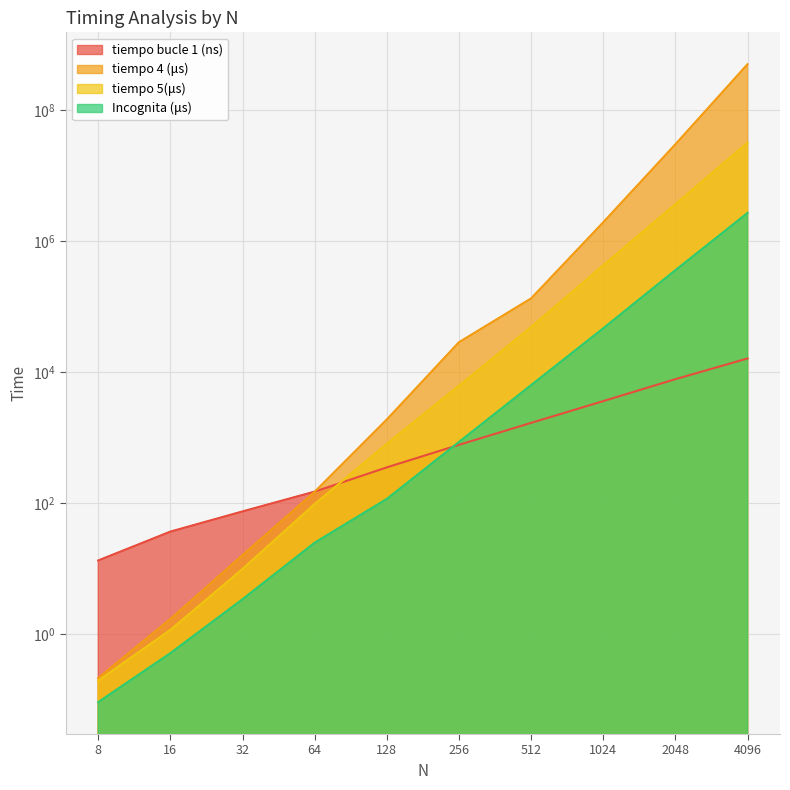

How many lines are shown in the chart?

4